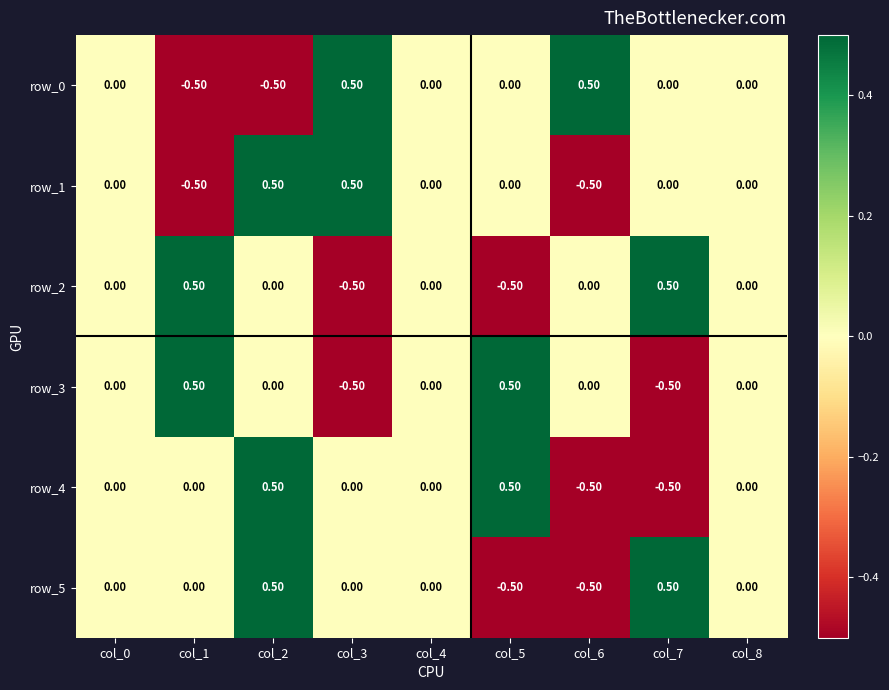

What is the difference between the maximum and second lowest values in the row_4 series?

1.0